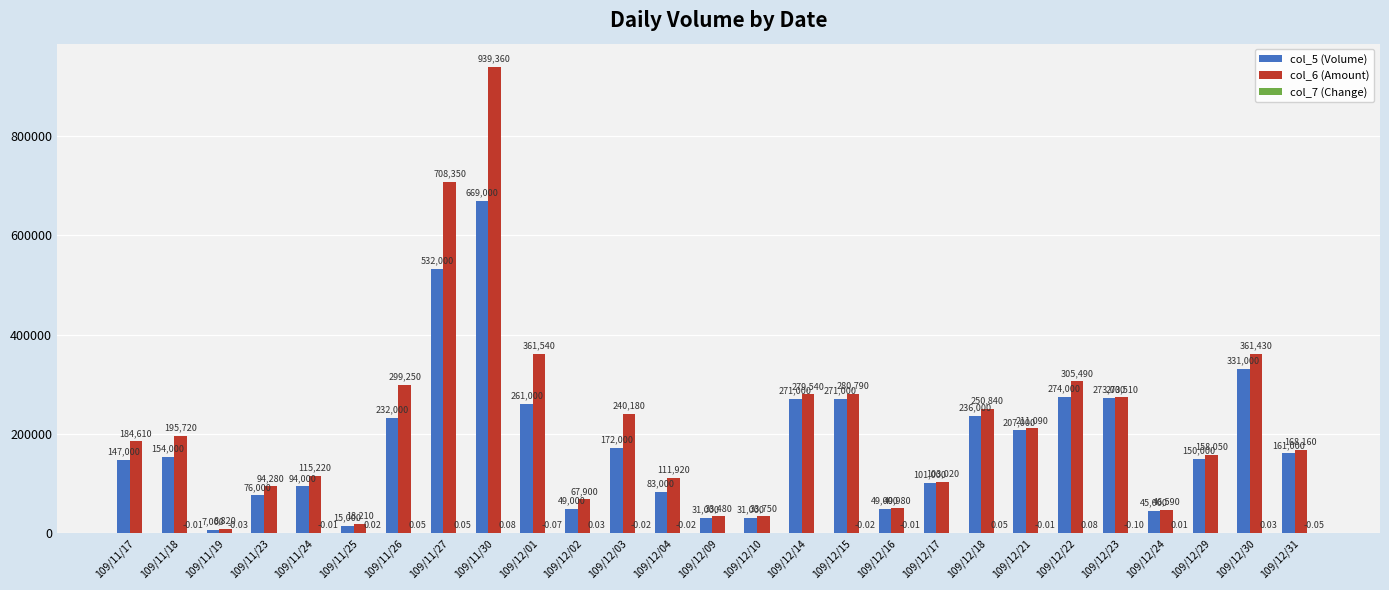

What is the maximum value shown in the chart?

939360.0